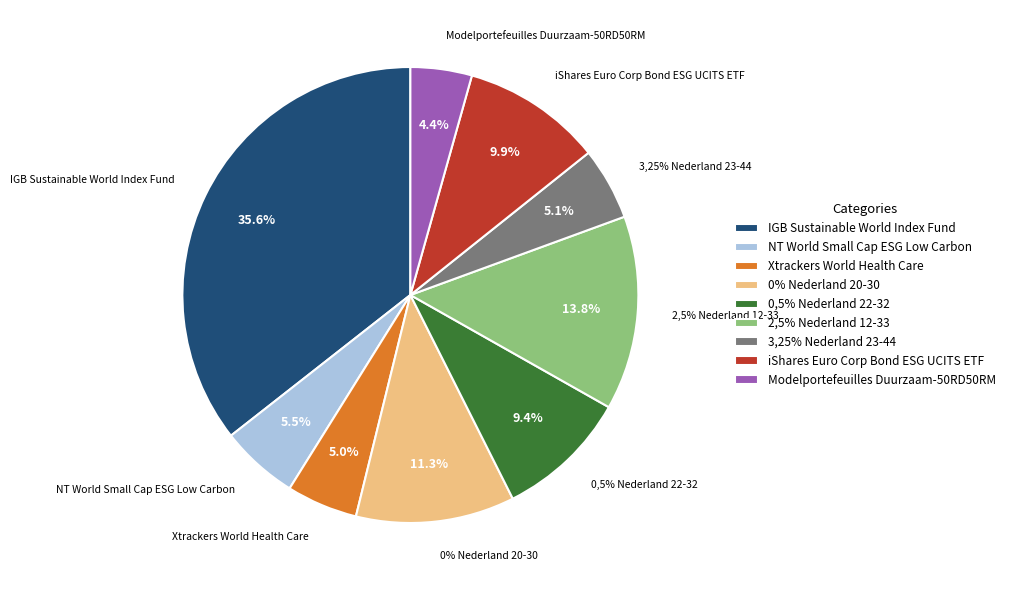

To the nearest percent, what is the difference between the 0,5% Nederland 22-32 and Xtrackers World Health Care slice percentages?

4%